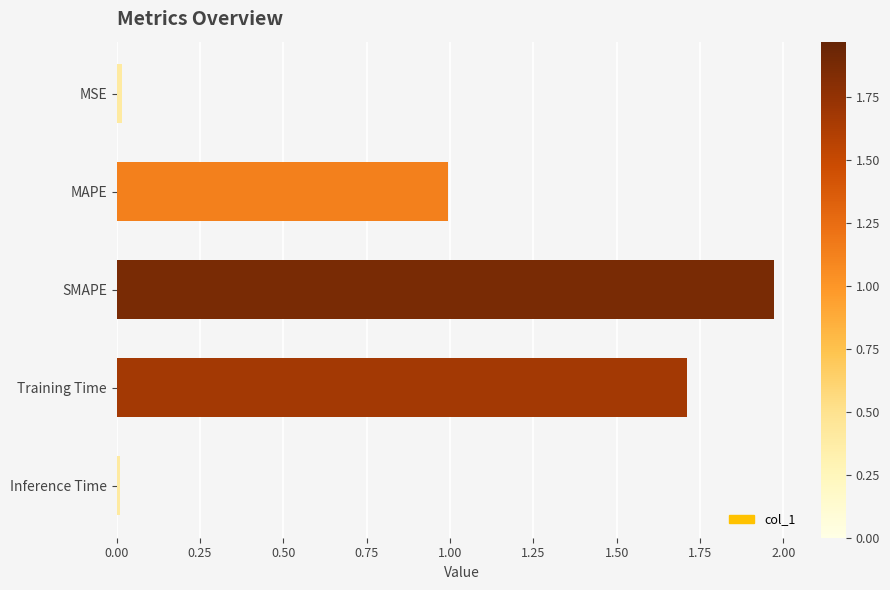

What is the label of the 5th bar from the bottom?

MSE